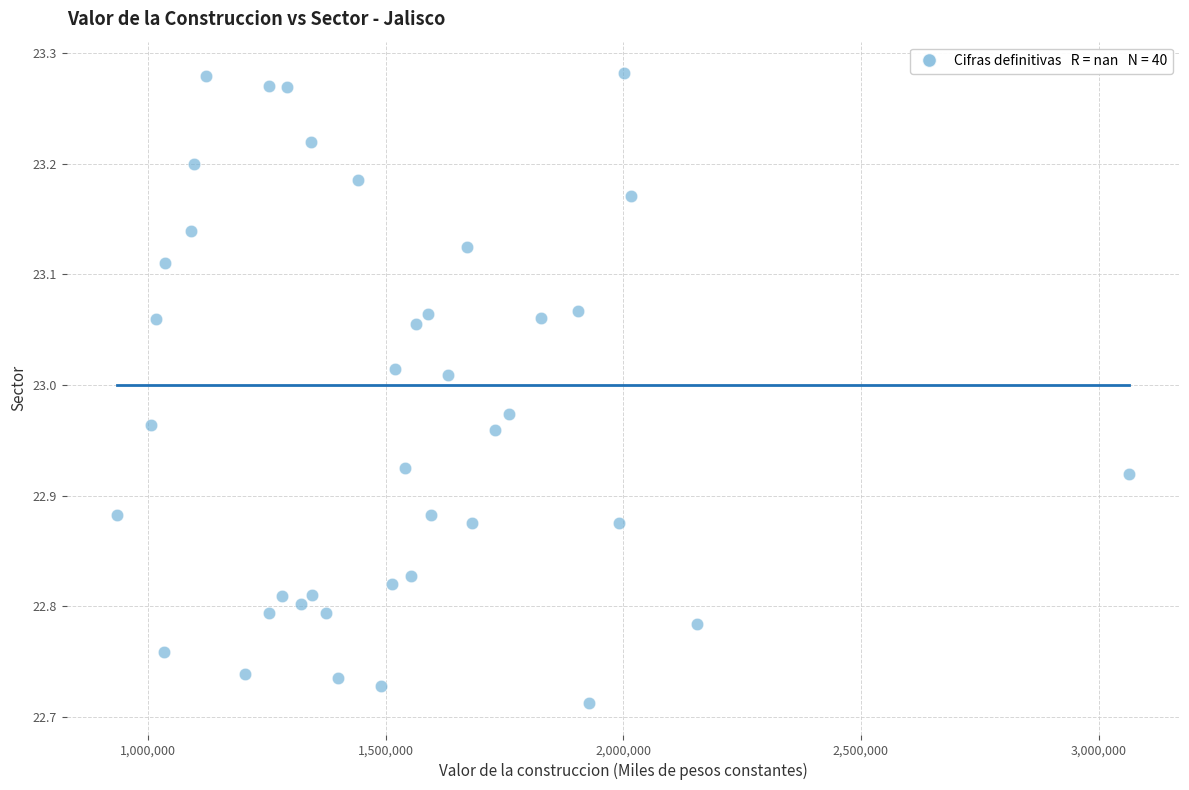

What is the range of Y values (max minus min)?

0.6